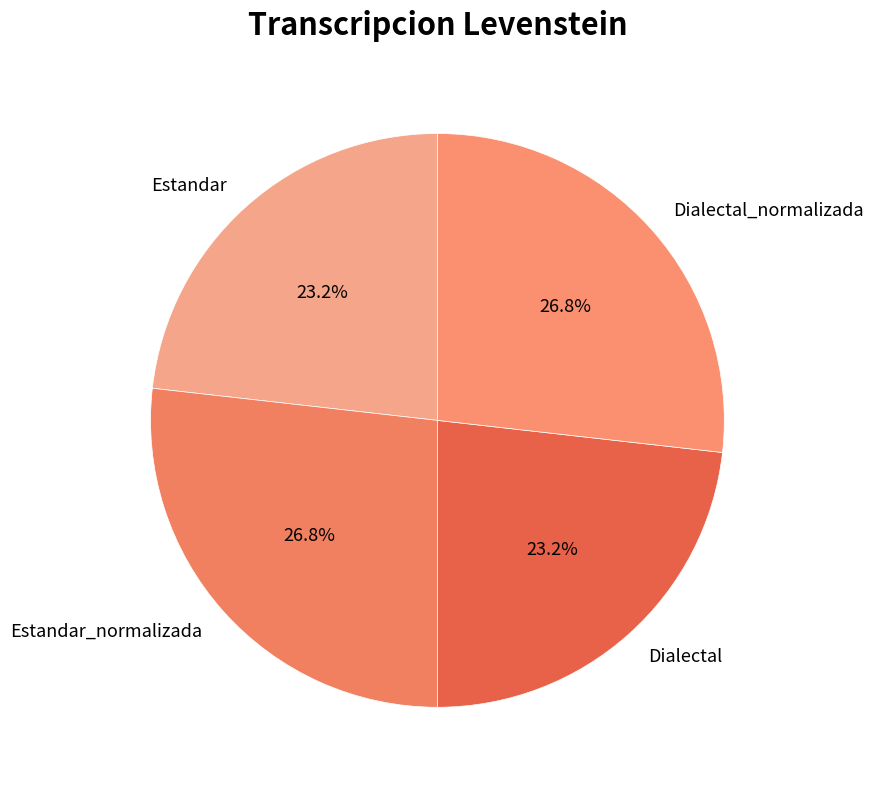

Is it true that Estandar_normalizada is 27% of the pie?

True